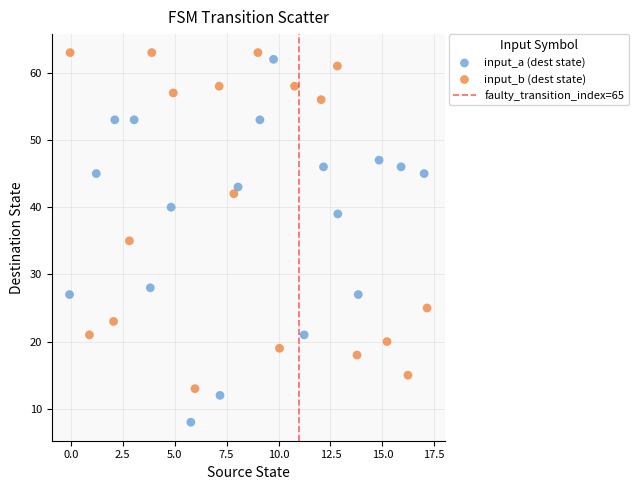

Which series contains the lowest Y value?

input_a (dest state)